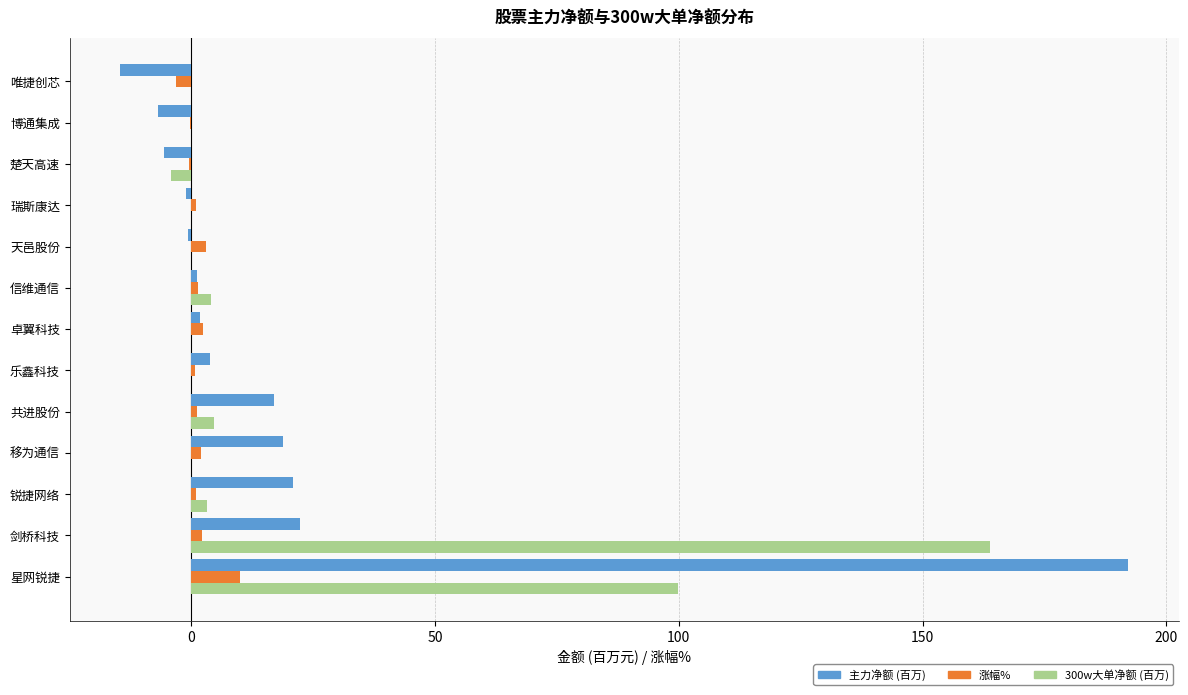

What is the maximum value shown in the chart?

192.2